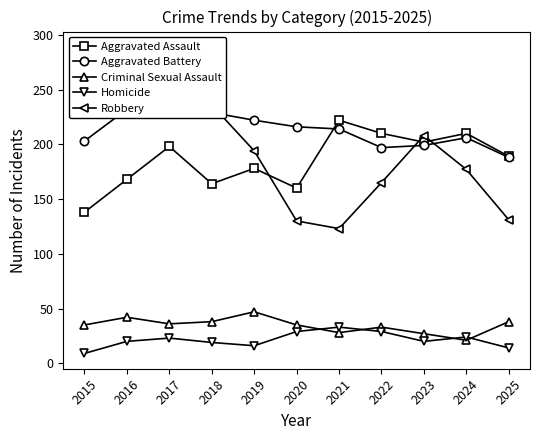

What is the value of the Robbery point at the 10th from the left?

177